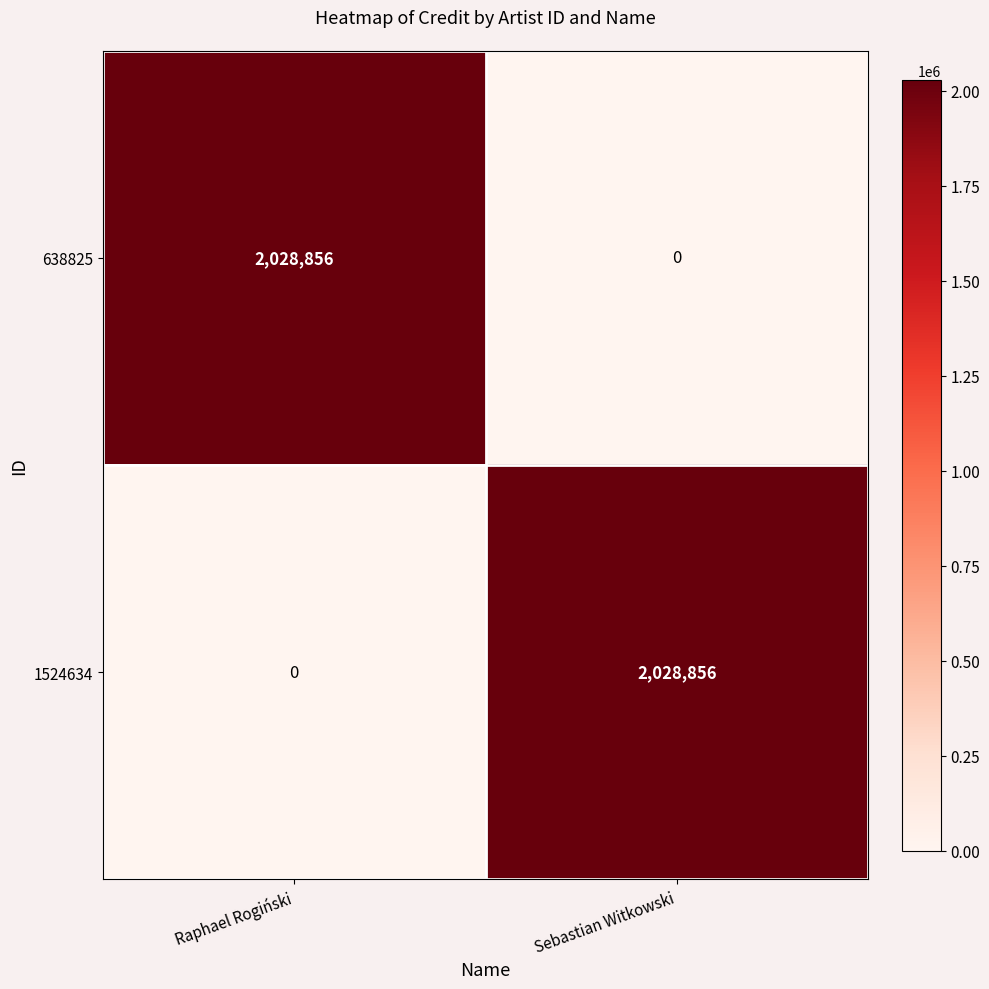

At Raphael Rogiński, list the series in order from smallest to largest.

1524634, 638825